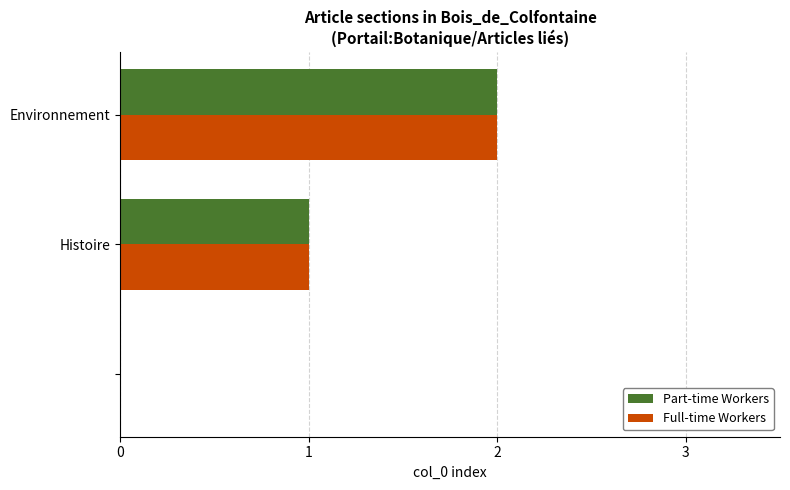

What is the difference between the maximum and second lowest values in the Part-time Workers series?

1